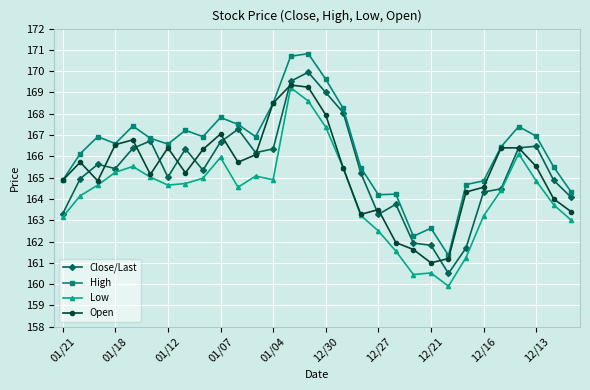

Which series has the widest spread of values?

High